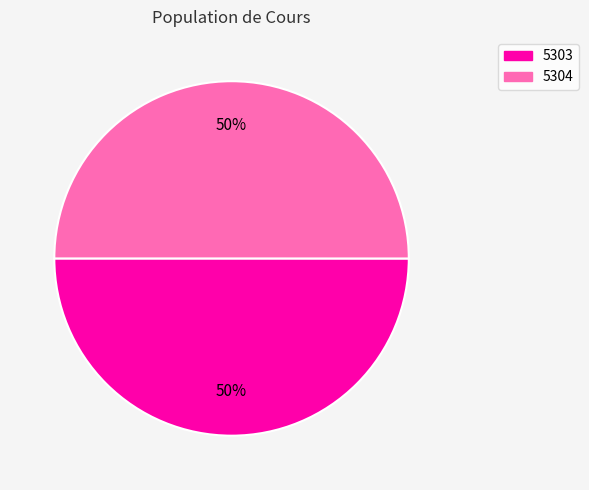

The 5303 slice represents 42% of the pie. True or false?

False